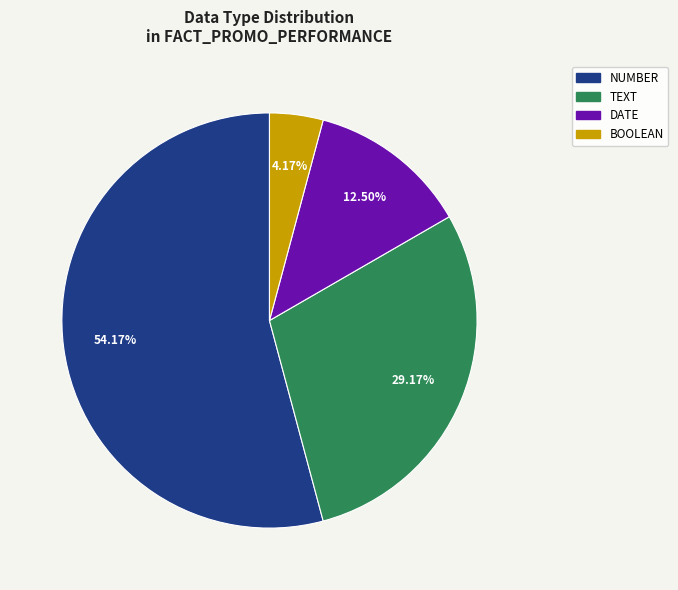

Does any single category account for the majority?

Yes